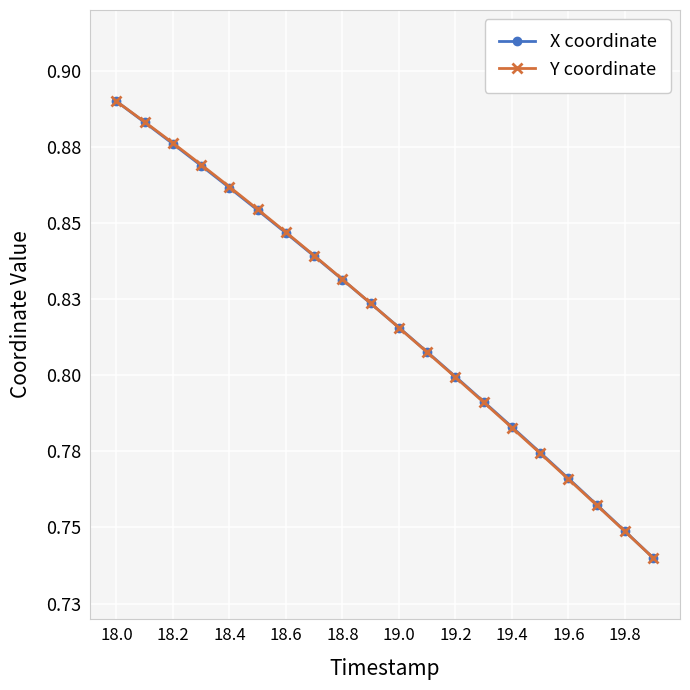

What is the highest value of the X coordinate series?

0.9